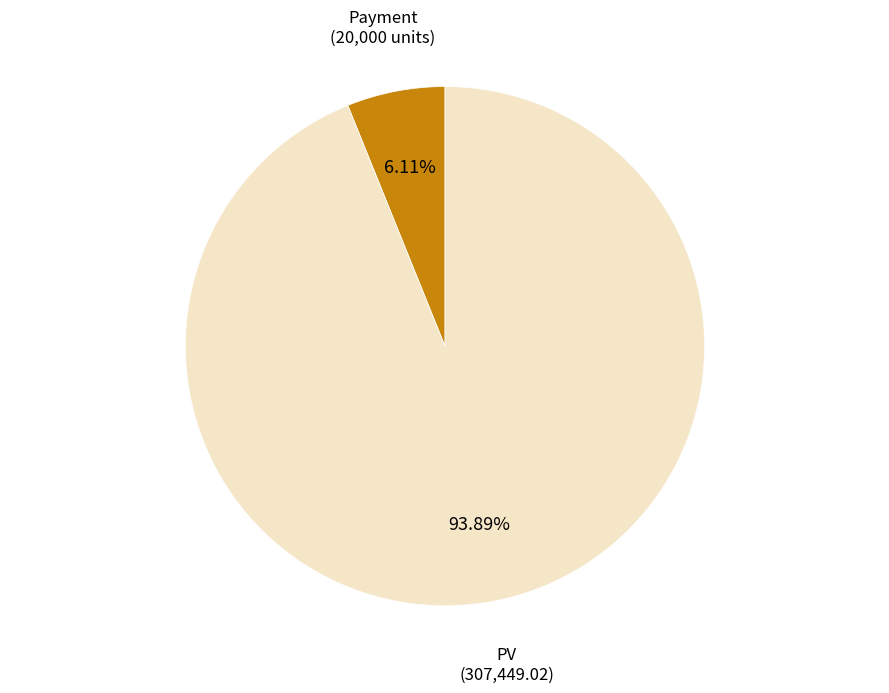

Does any single category account for the majority?

Yes